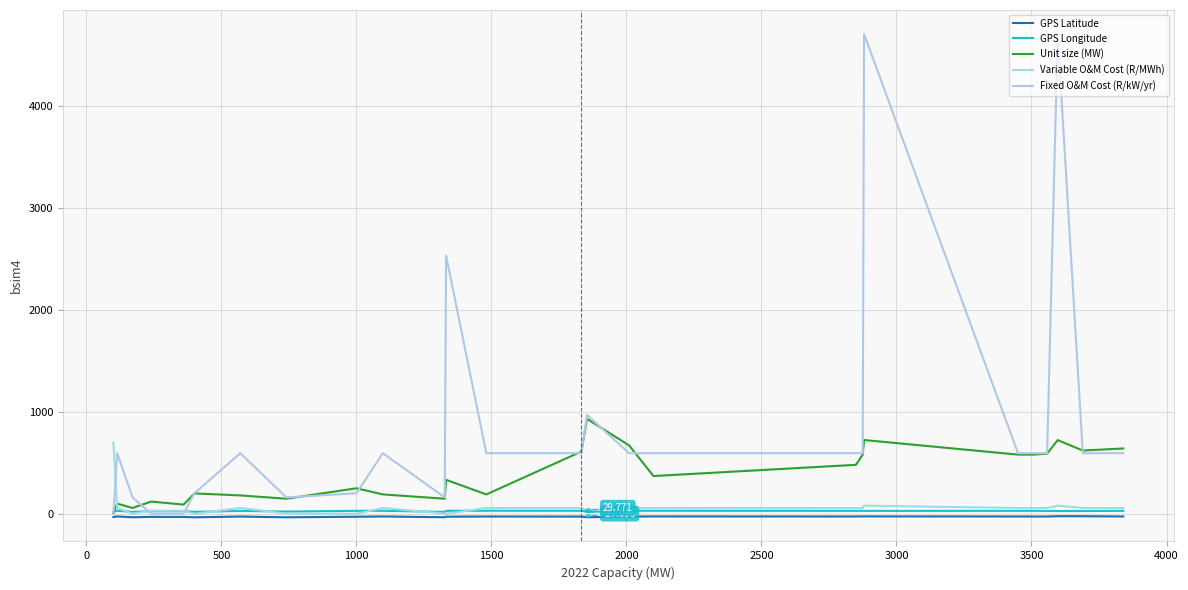

How many interior local peaks does the GPS Longitude series have?

8